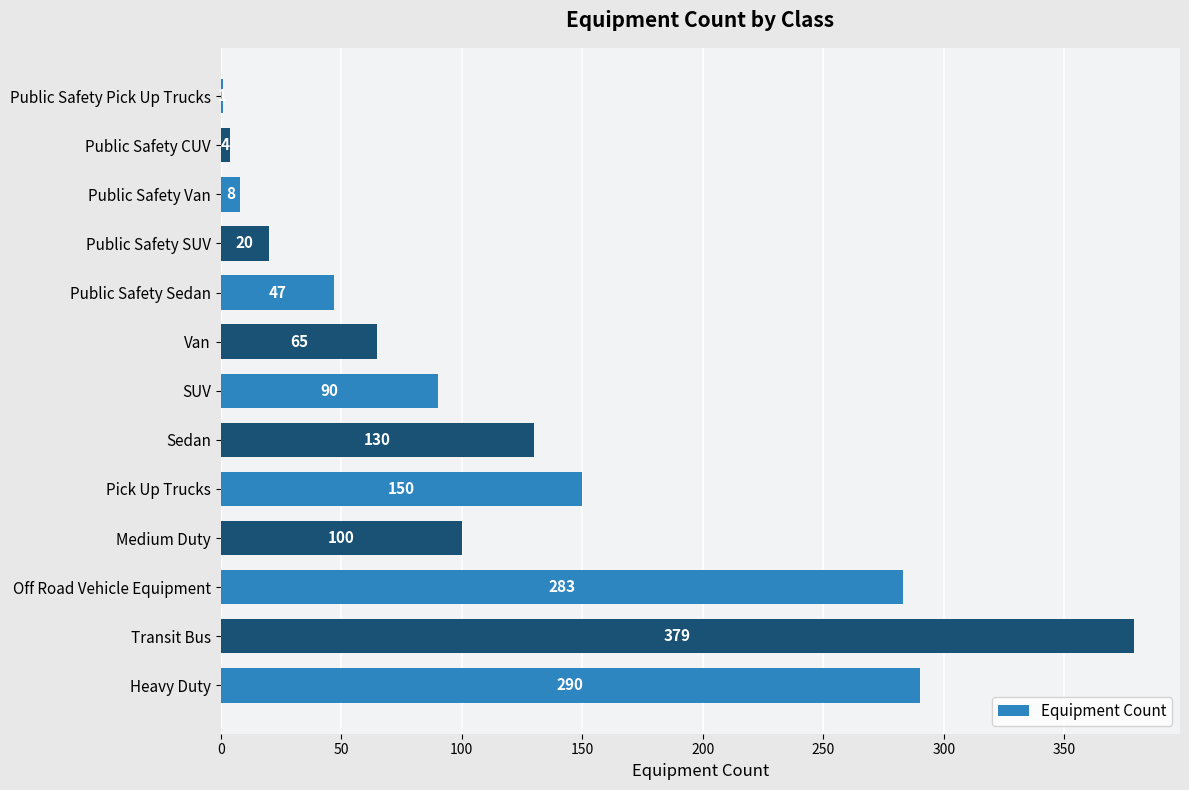

What is the average value?

121